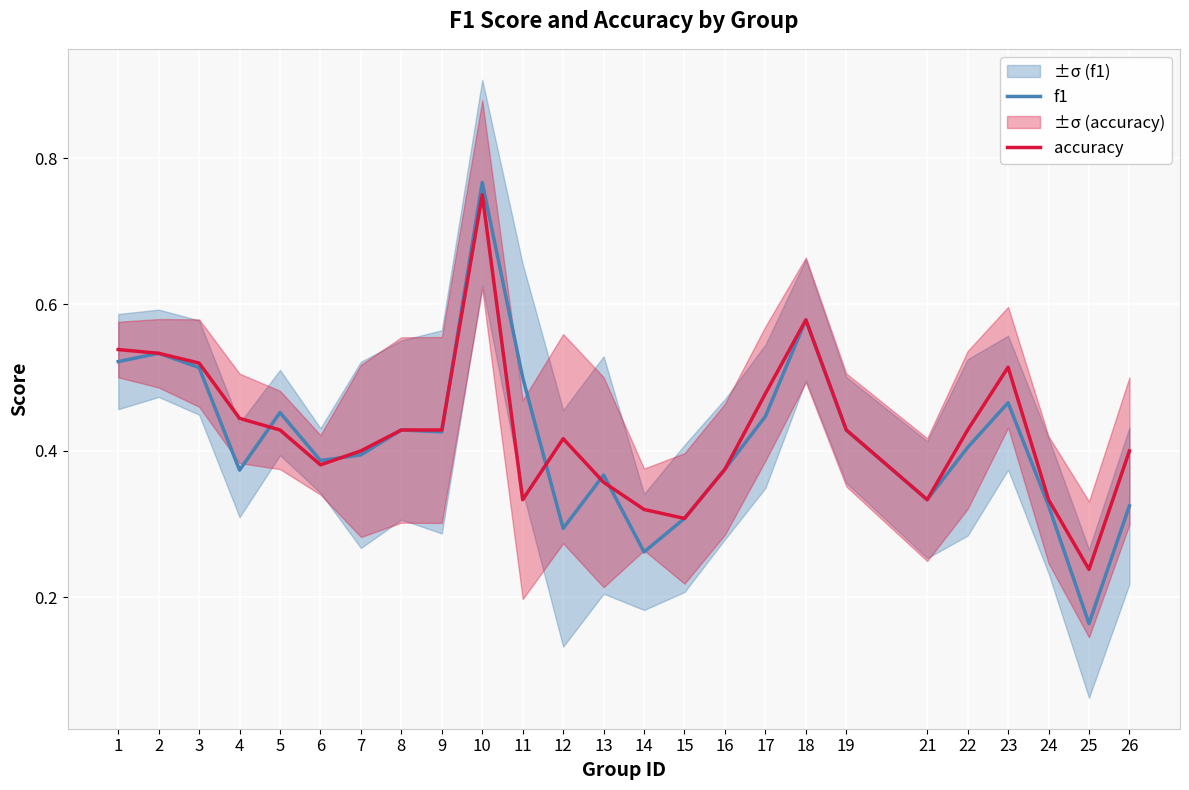

Between 26 and 14, which is larger?

26